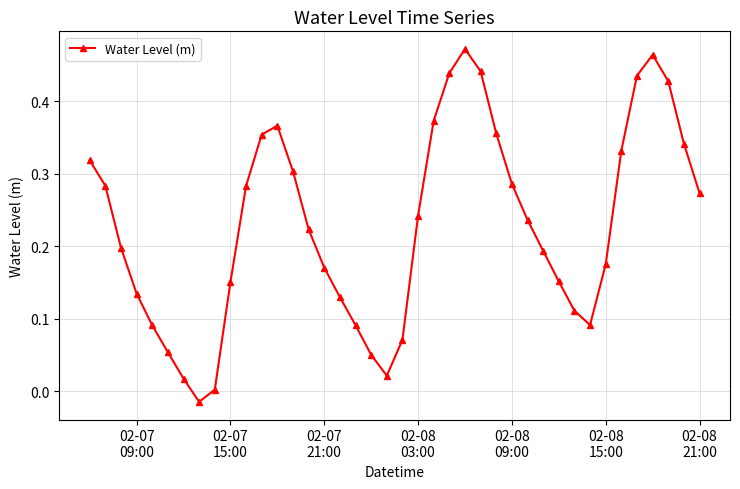

Count the number of data series in this chart.

1